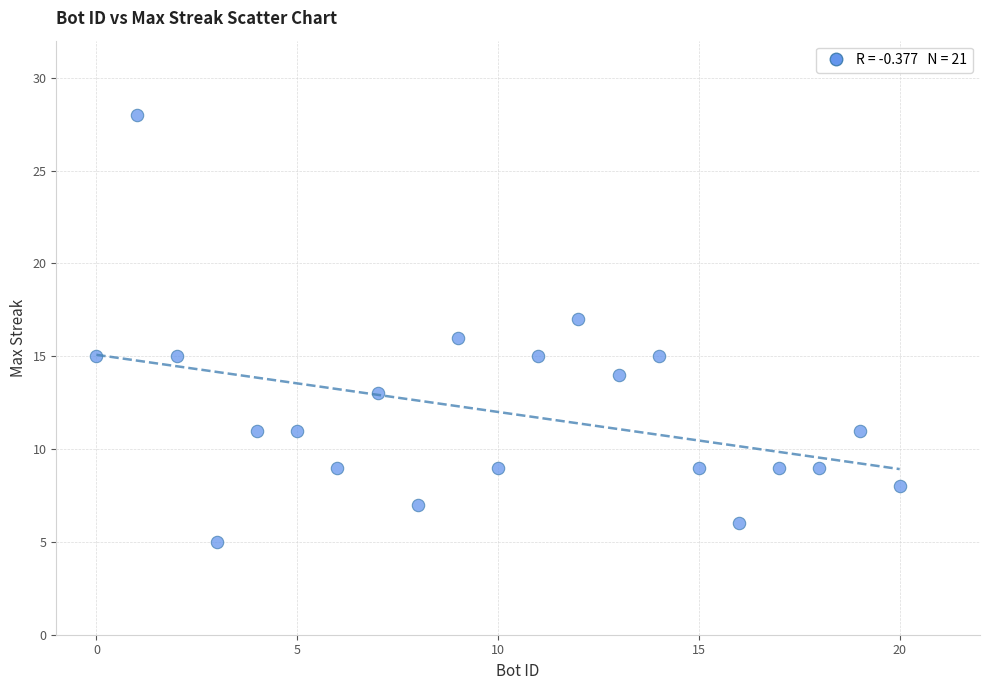

What is the range of X values (max minus min)?

20